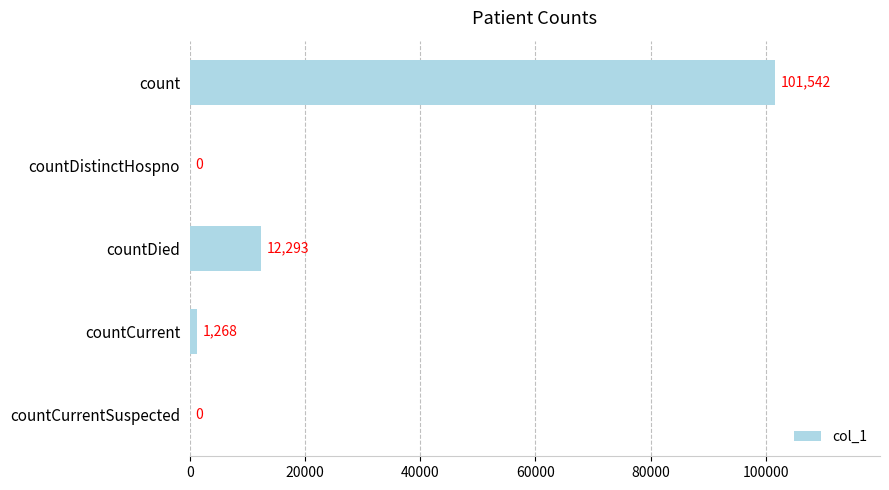

The value at countCurrent is 1268. True or false?

True